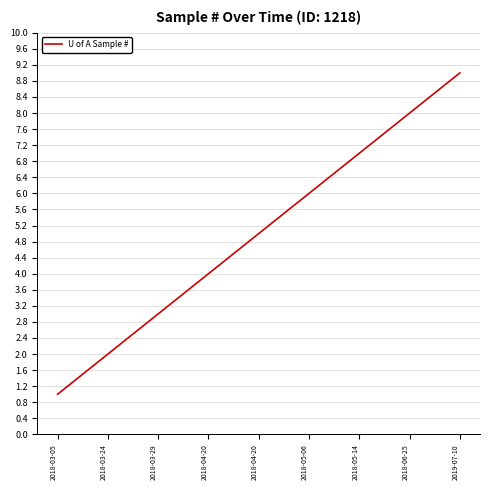

Is this an area chart (filled region under the line)?

No